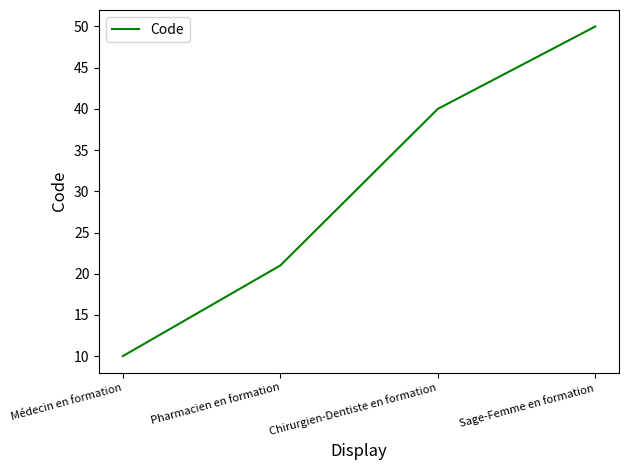

How many series are shown in this chart?

1